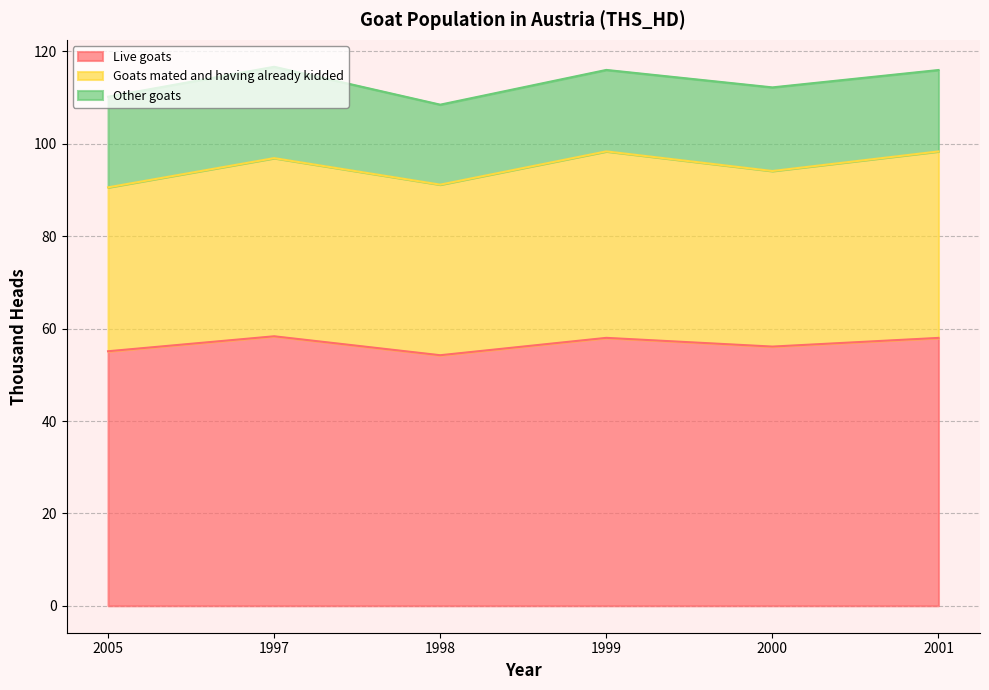

How many data points in Live goats are above 57?

3